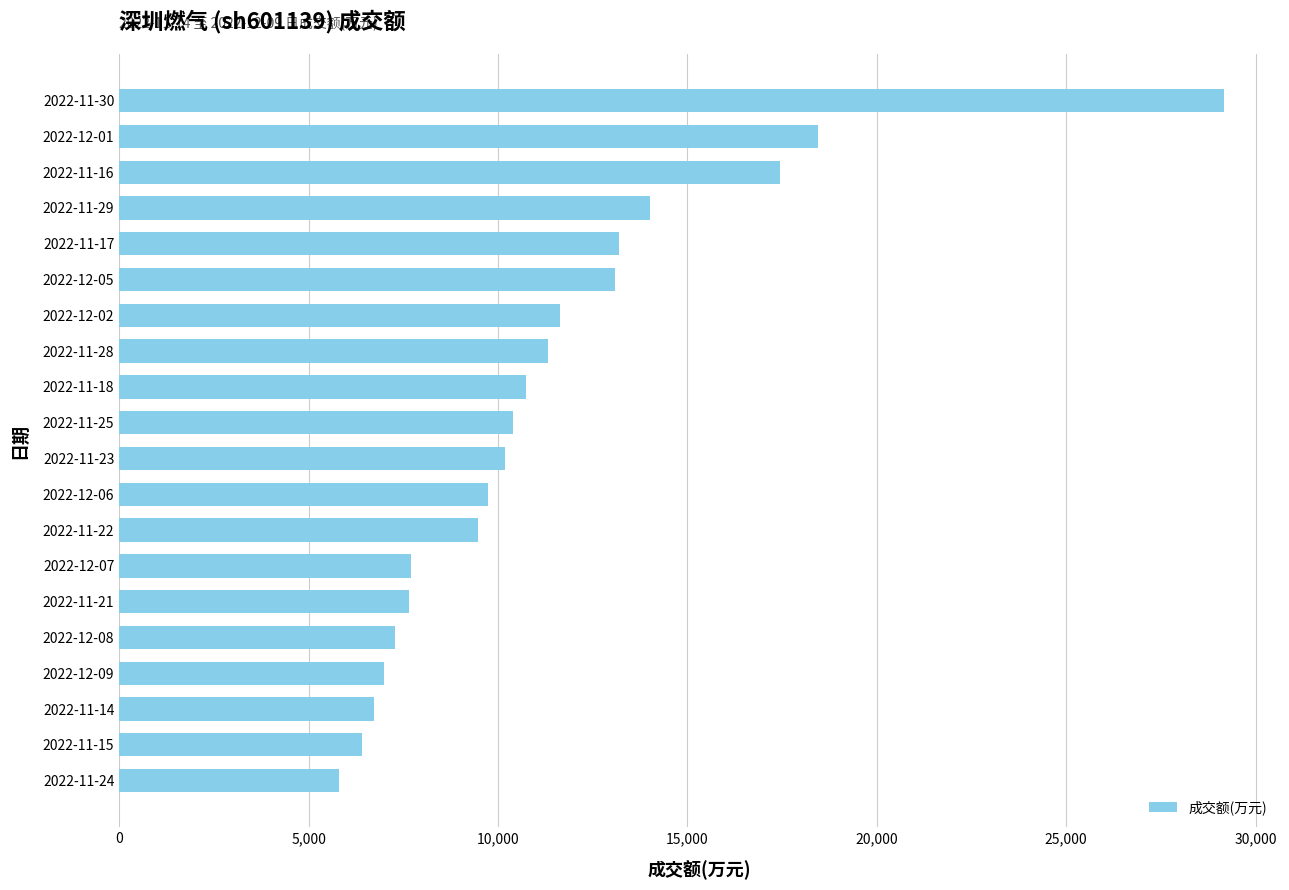

What is the greatest value displayed?

29170